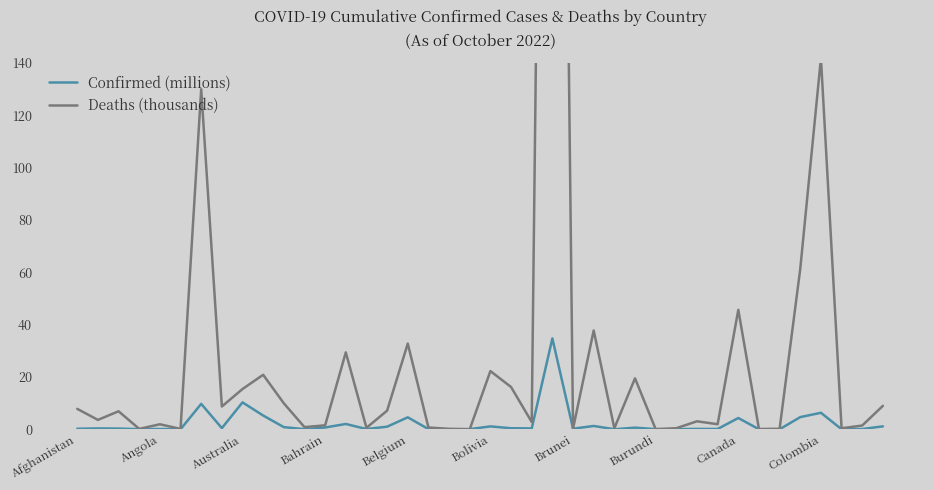

Which series ends up on top after the final intersection of Confirmed (millions) and Deaths (thousands)?

Deaths (thousands)